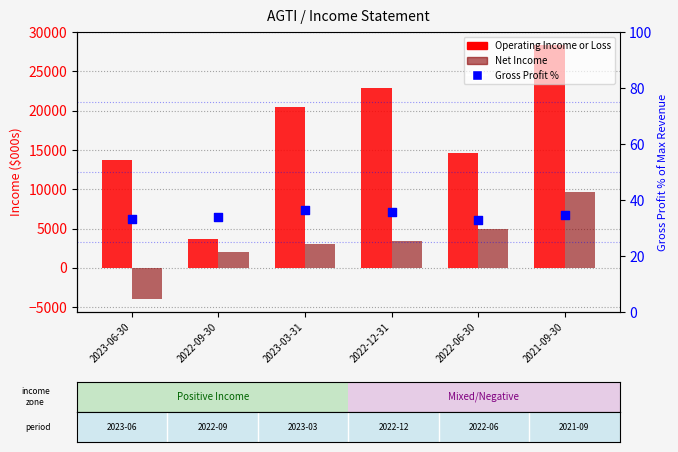

What is the total value across all series at 2022-06-30?

19632.7